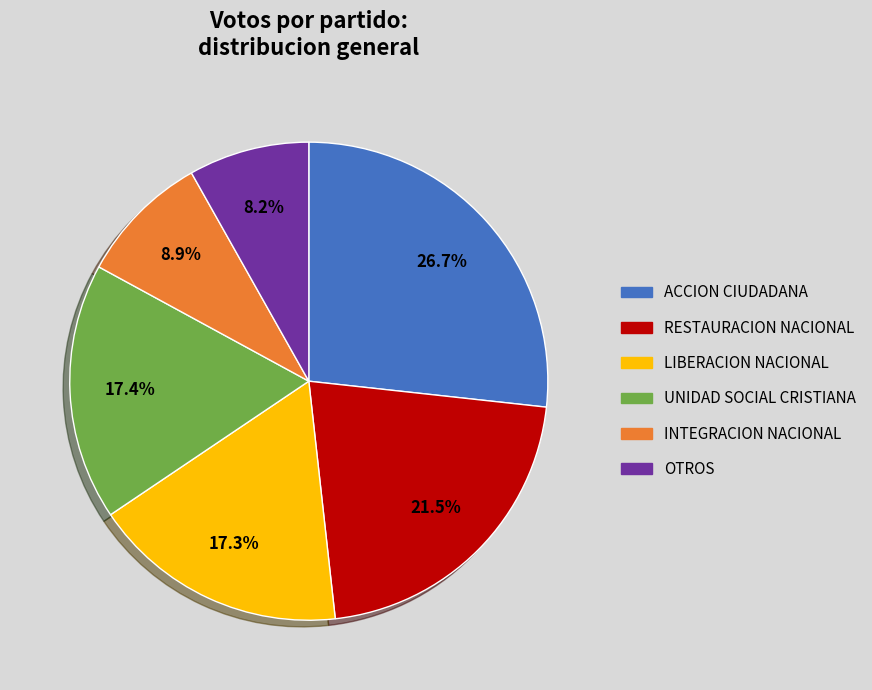

Is there a majority slice in this chart?

No